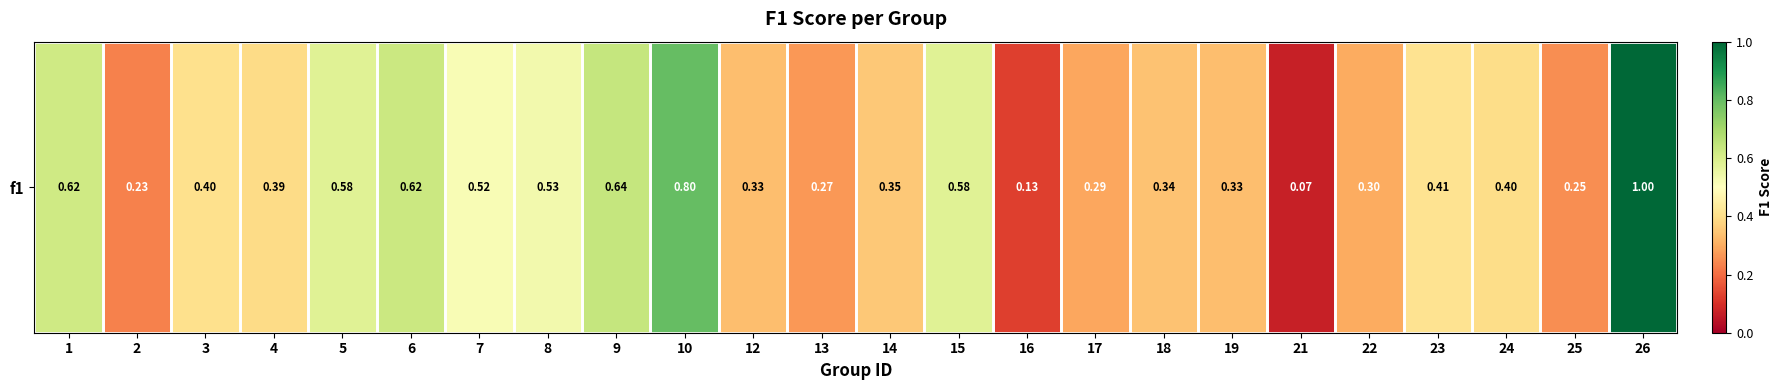

The value at 9 is 1.1. True or false?

False